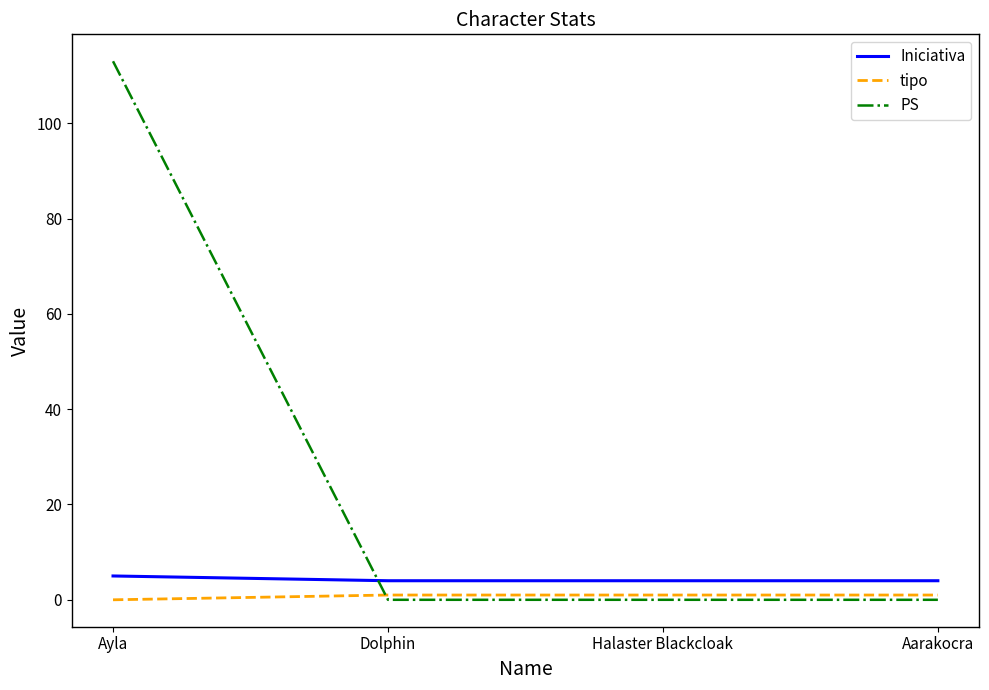

What is the sum of the tipo values at Ayla and Halaster Blackcloak?

1